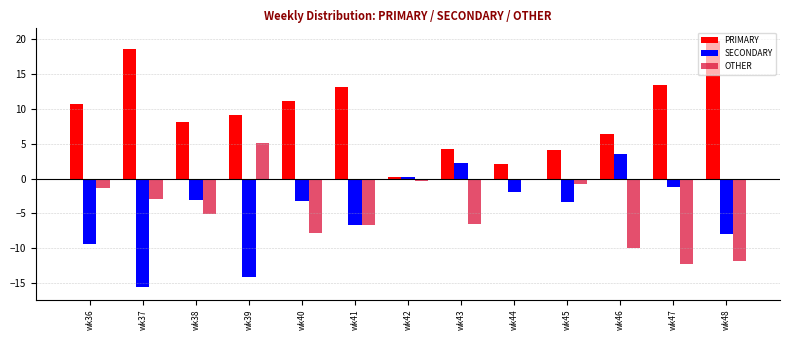

What is the value of the SECONDARY bar at the 5th from the left?

-3.3